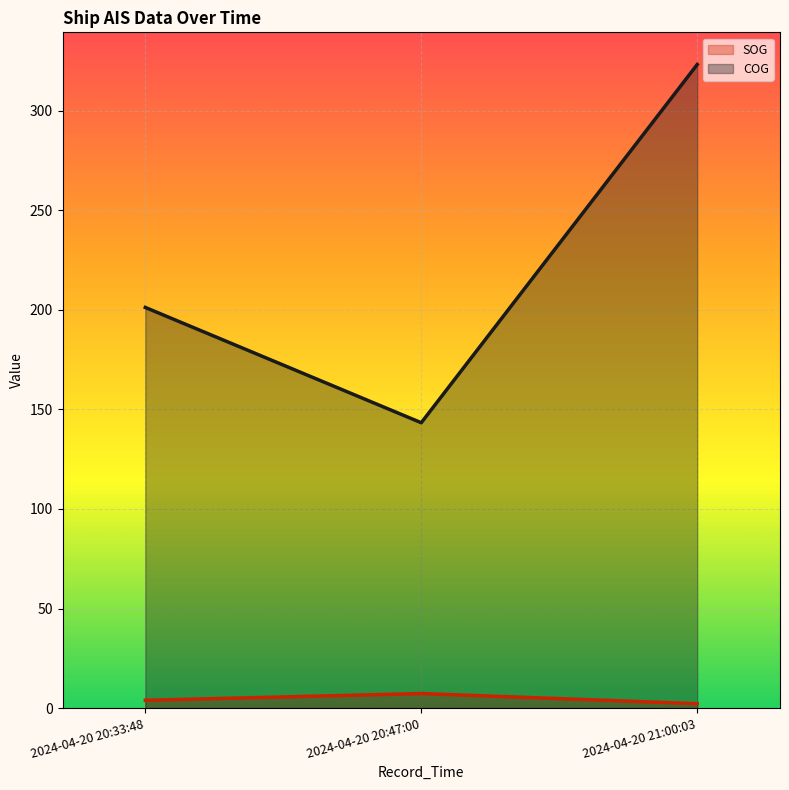

Which category has the highest value in the COG series?

2024-04-20 21:00:03